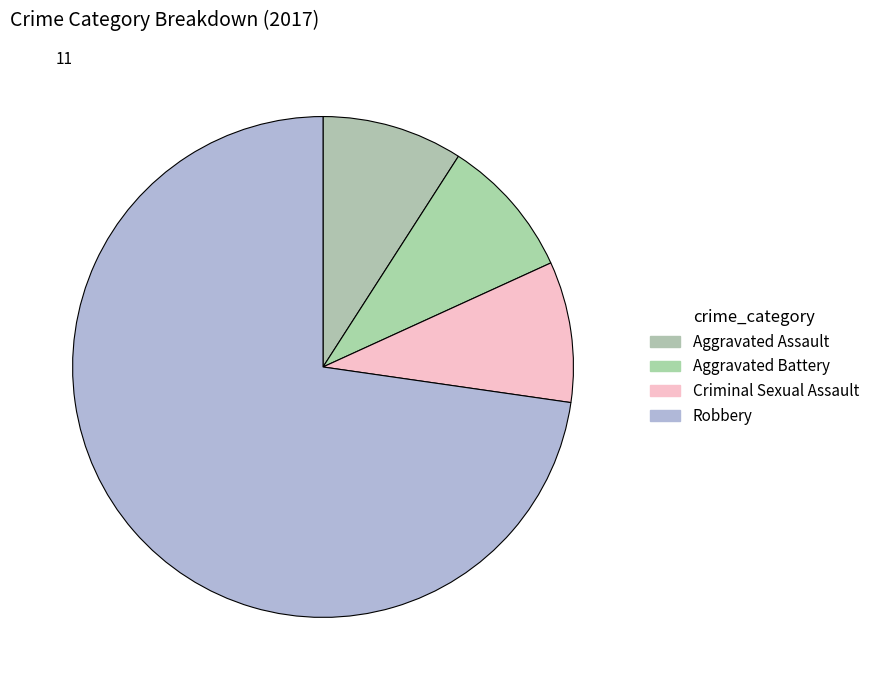

Which category accounts for the majority?

Robbery